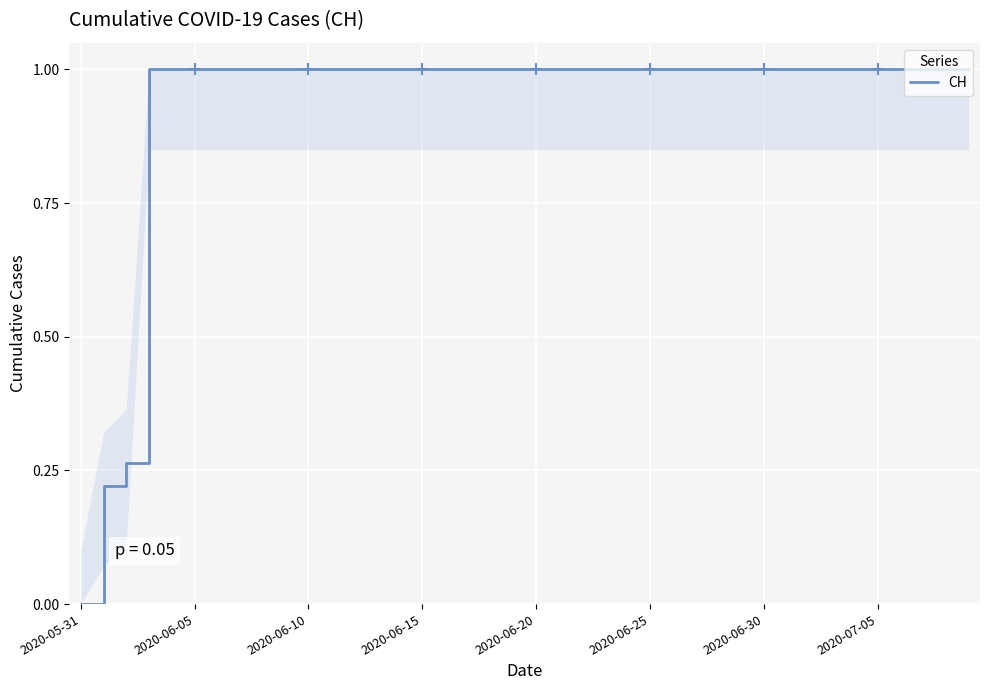

What is the average value?

0.9